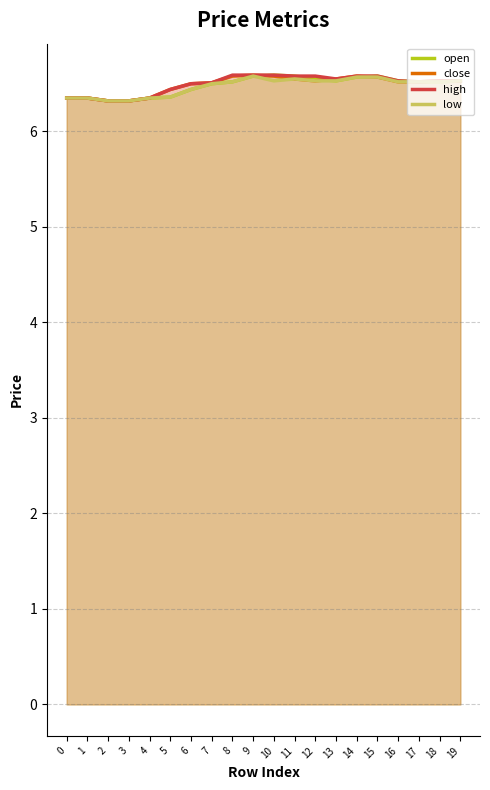

The high series shows 6.6 at 8. True or false?

True